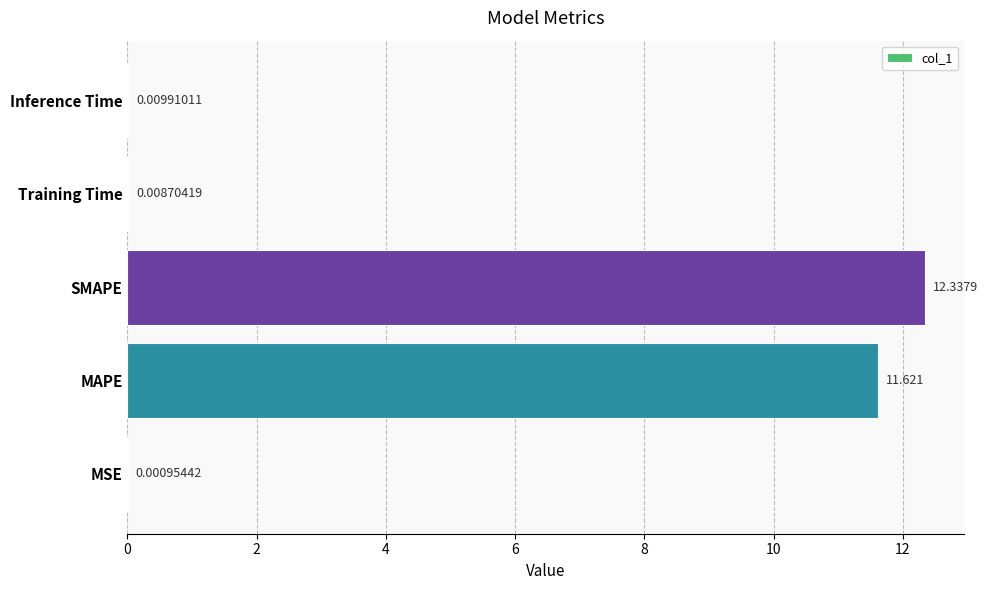

Where is the data nearest to the value 6?

MAPE